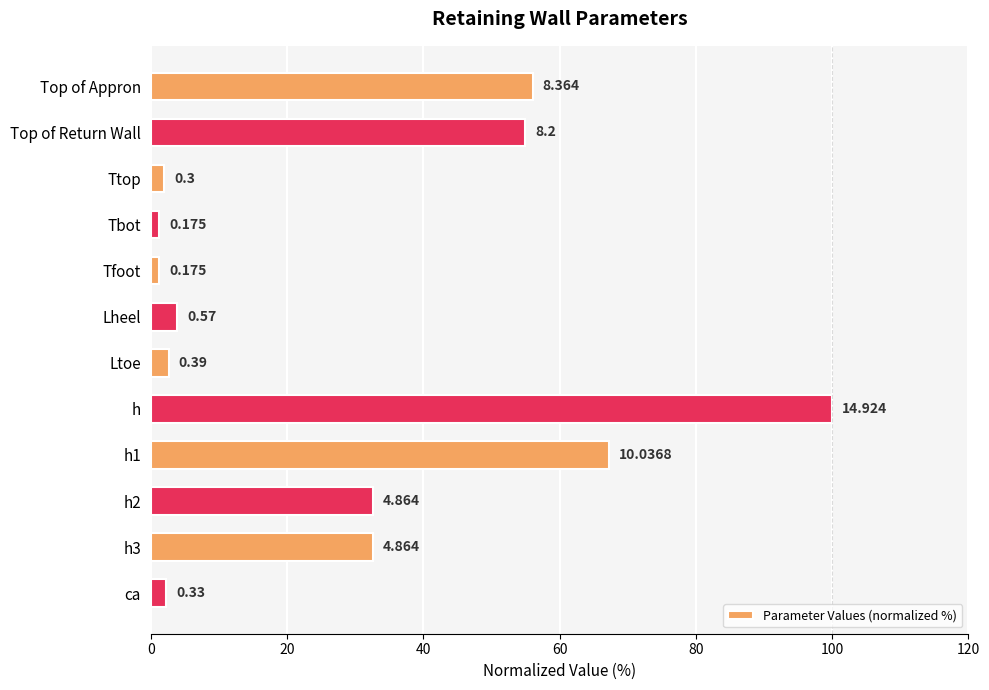

Are the bars grouped side by side (vs. stacked)?

No